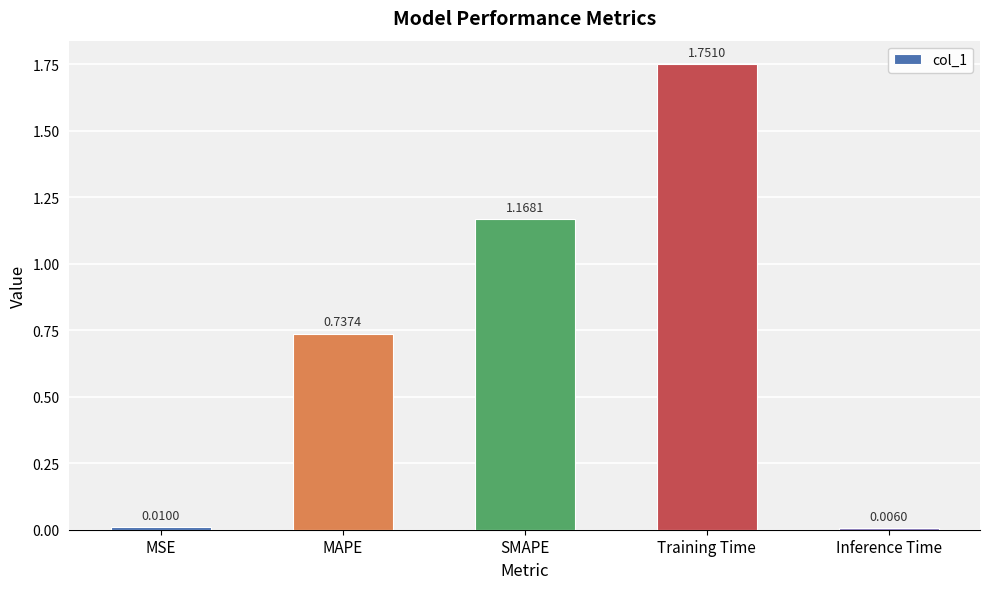

What position from the left is MAPE?

2